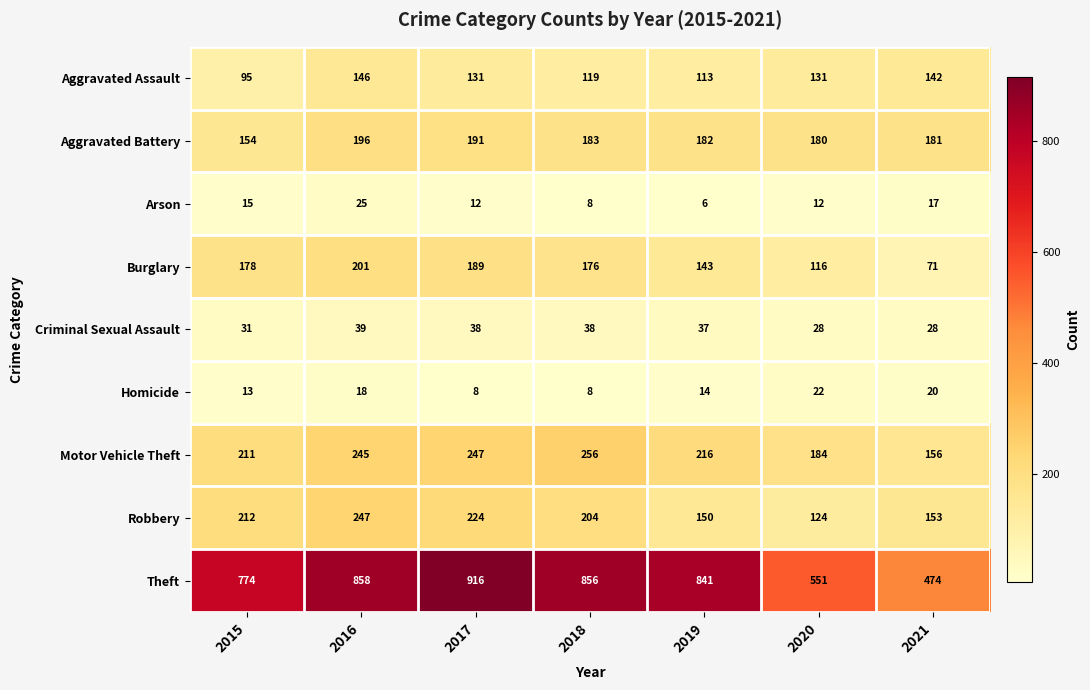

How many data points does each series have?

7